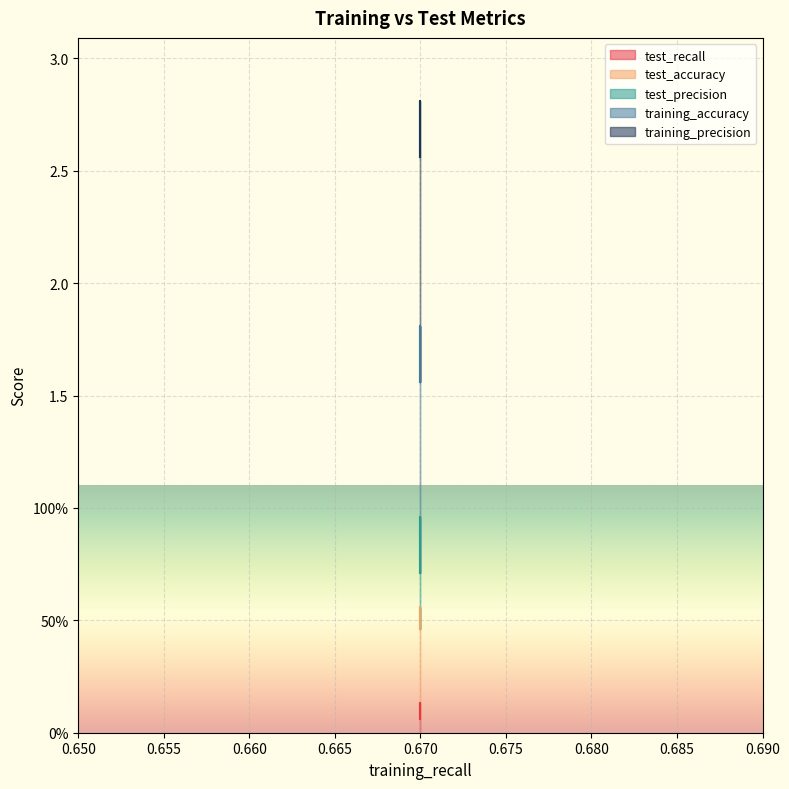

Which series changed the most between 0.67 and 0.67?

test_precision